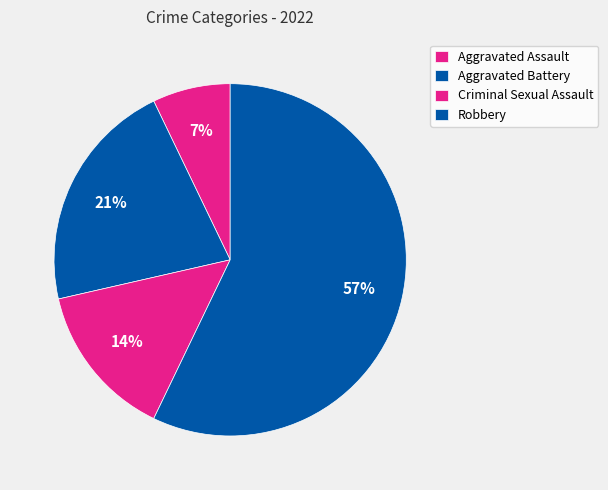

Is it true that Aggravated Assault is 7% of the pie?

True